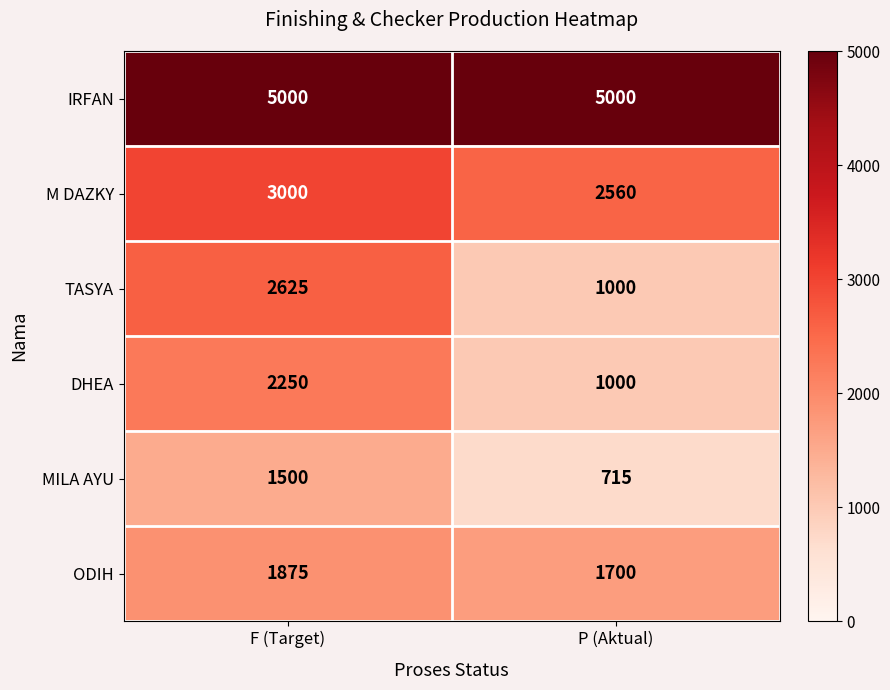

Is it true that ODIH equals 1875 at F (Target)?

True